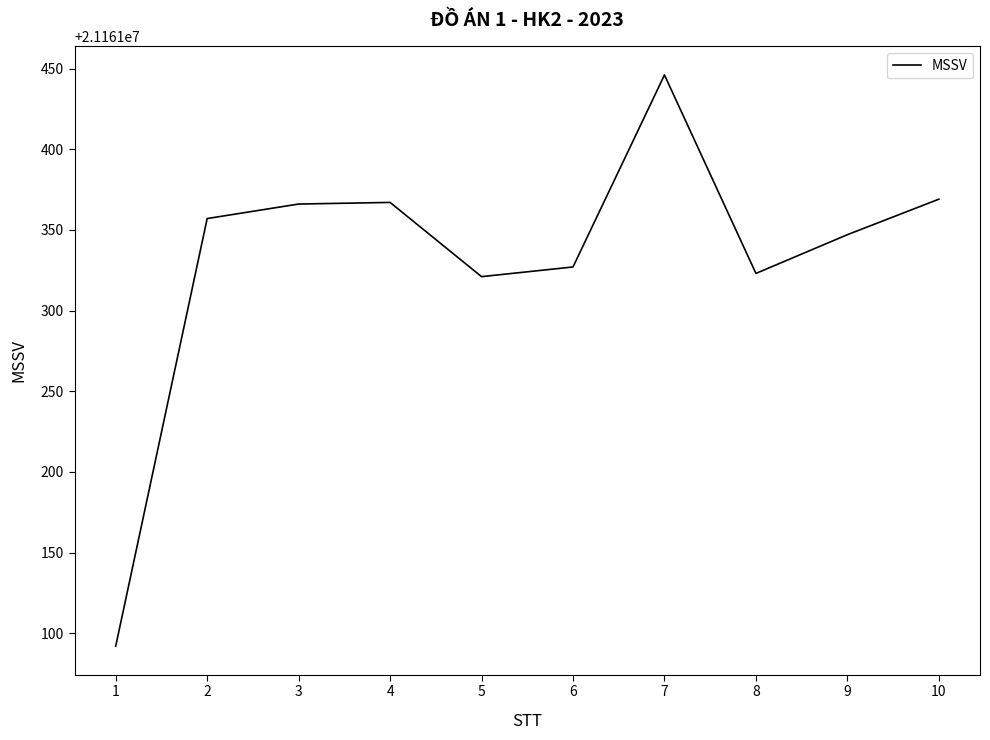

Does the chart display data point markers on the line(s)?

No